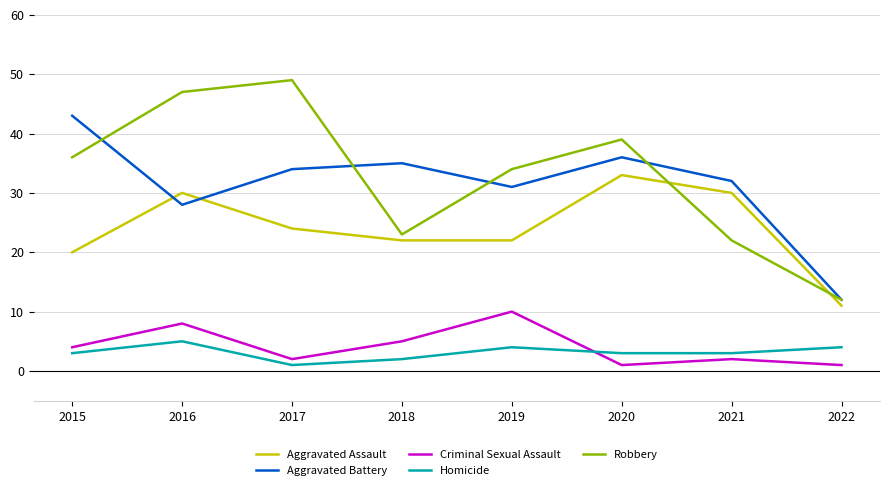

What is the sum of the Homicide values at 2018 and 2017?

3